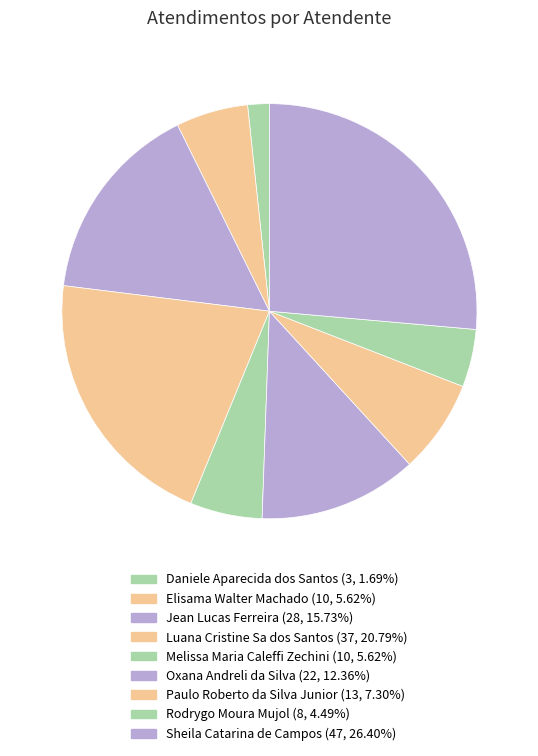

How many segments does this pie chart have?

9